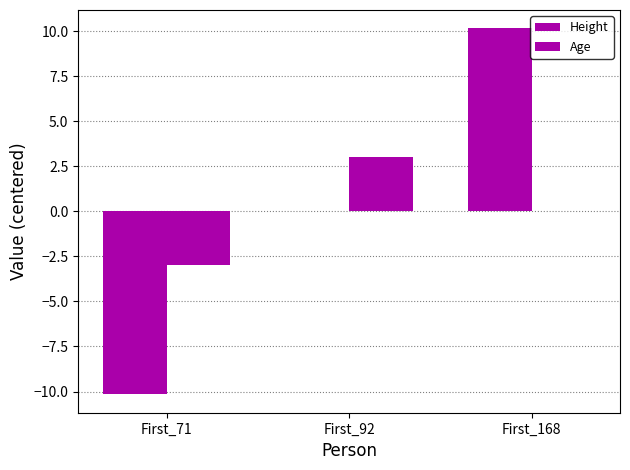

Are the bars grouped side by side (vs. stacked)?

Yes